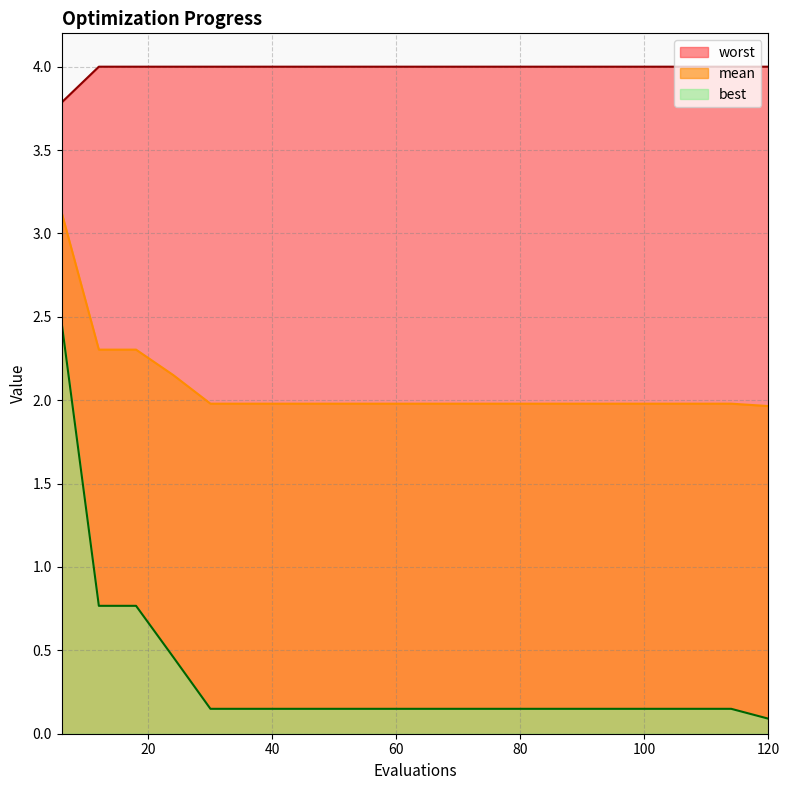

Reading left to right, transcribe all the data shown in this chart.

mean: 6=3.1	12=2.3	18=2.3	24=2.2	30=2.0	36=2.0	42=2.0	48=2.0	54=2.0	60=2.0	66=2.0	72=2.0	78=2.0	84=2.0	90=2.0	96=2.0	102=2.0	108=2.0	114=2.0	120=2.0
best: 6=2.5	12=0.8	18=0.8	24=0.5	30=0.1	36=0.1	42=0.1	48=0.1	54=0.1	60=0.1	66=0.1	72=0.1	78=0.1	84=0.1	90=0.1	96=0.1	102=0.1	108=0.1	114=0.1	120=0.1
worst: 6=3.8	12=4.0	18=4.0	24=4.0	30=4.0	36=4.0	42=4.0	48=4.0	54=4.0	60=4.0	66=4.0	72=4.0	78=4.0	84=4.0	90=4.0	96=4.0	102=4.0	108=4.0	114=4.0	120=4.0